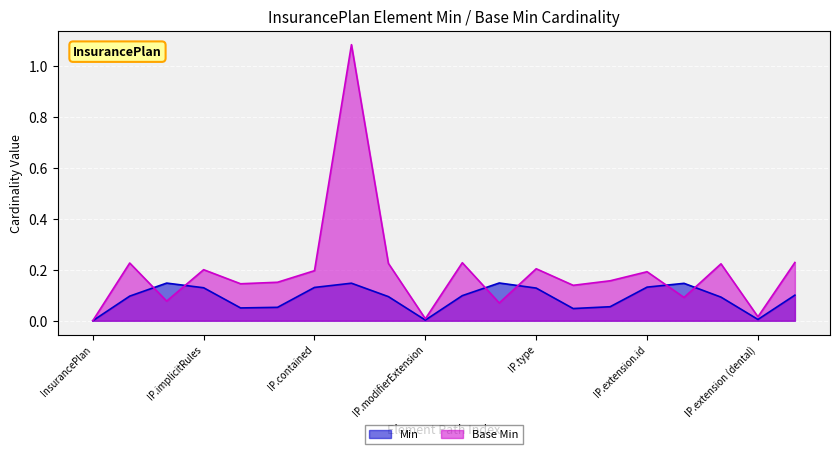

Between InsurancePlan.extension.value[x] slice and InsurancePlan, which is larger?

InsurancePlan.extension.value[x] slice